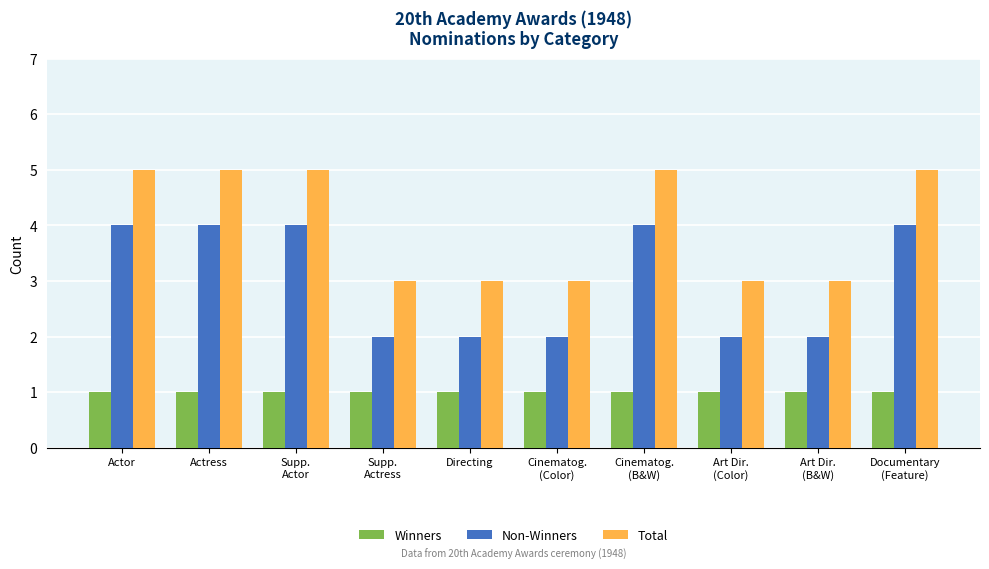

What is the value of the Winners bar at the 10th from the left?

1